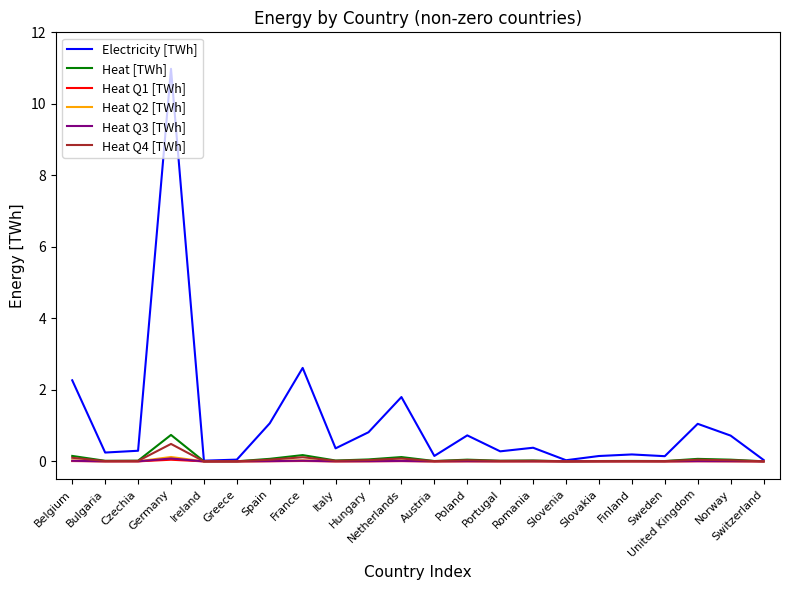

Which series has the widest spread of values?

Electricity [TWh]